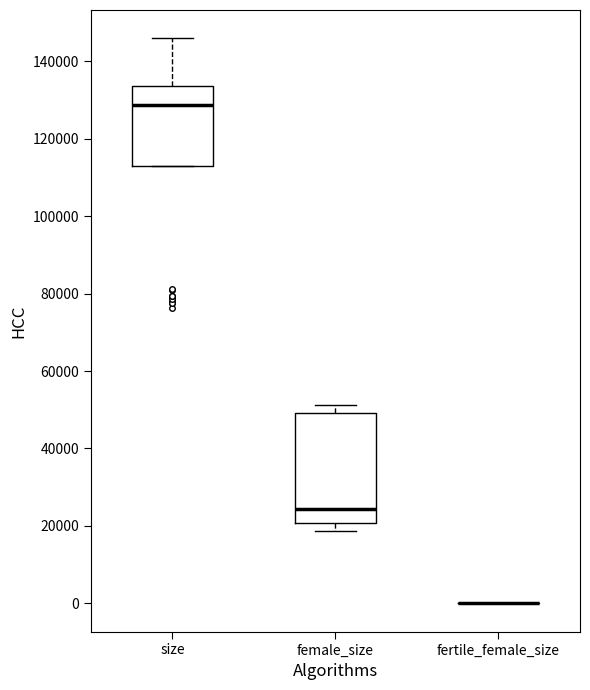

Comparing the boxes themselves (not the whiskers), which one is the tallest?

female_size